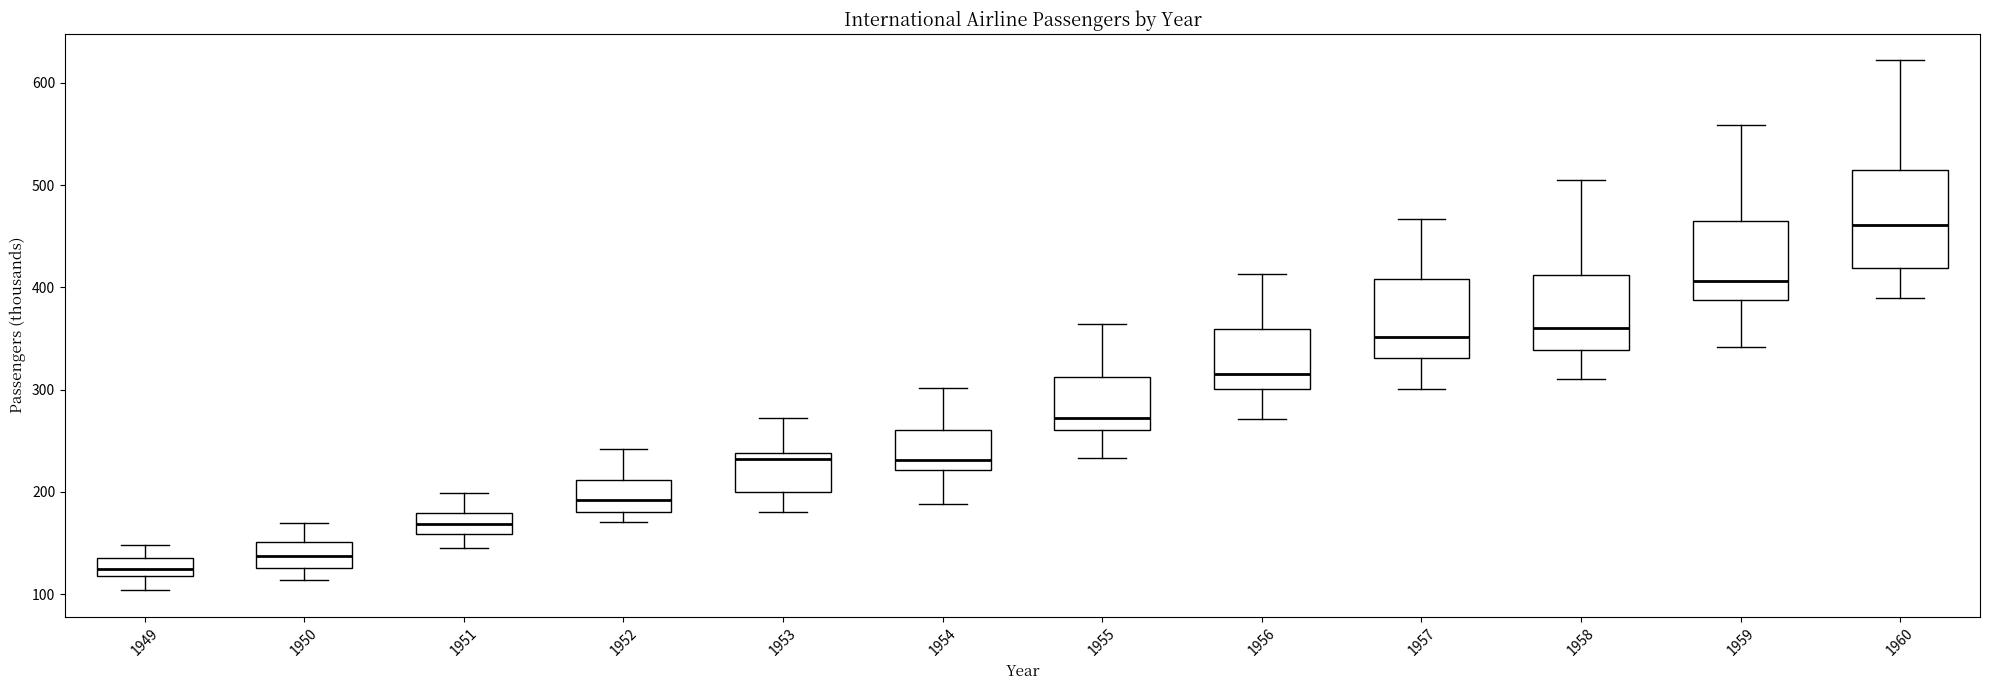

Which box's median line is the lowest?

1949